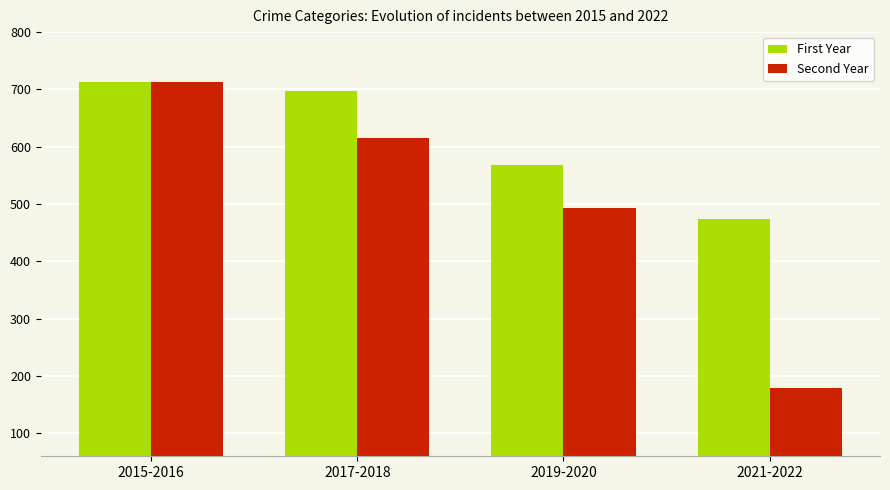

What is the difference between the First Year values at 2019-2020 and 2015-2016?

145